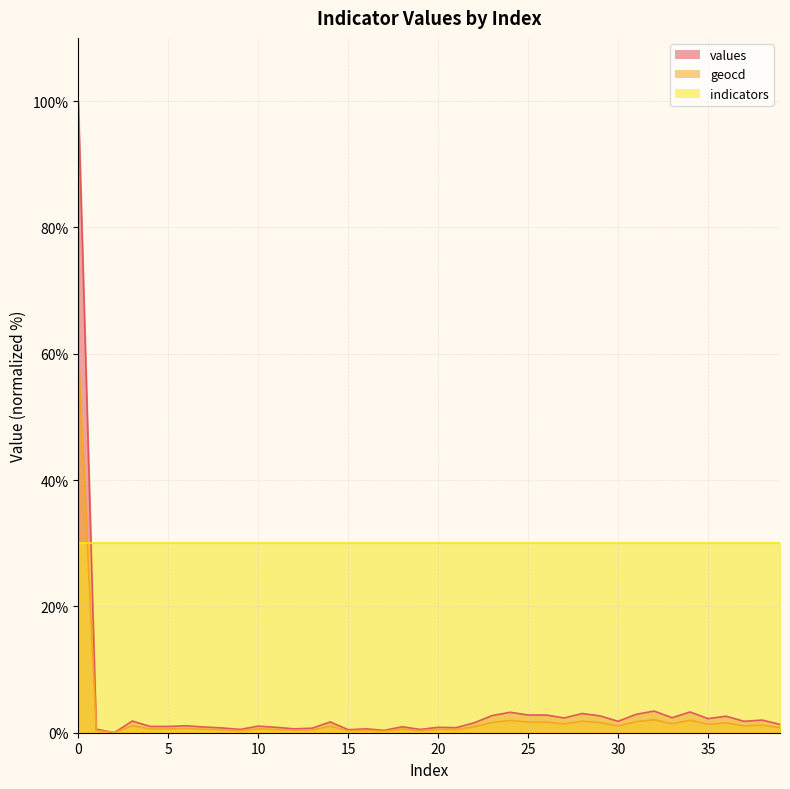

At which category does values reach its first local peak?

3